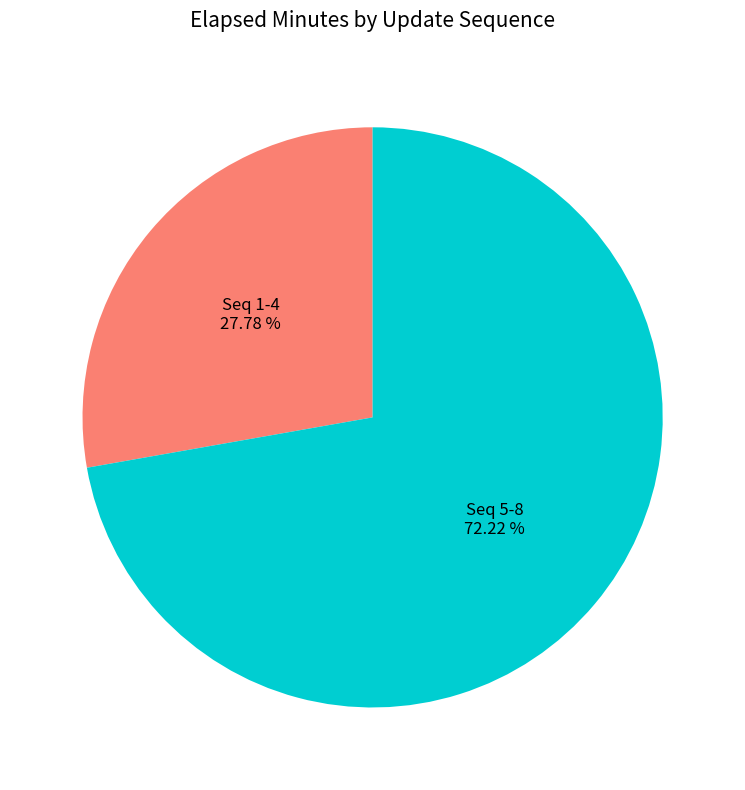

Is there any slice that represents more than half of the pie?

Yes